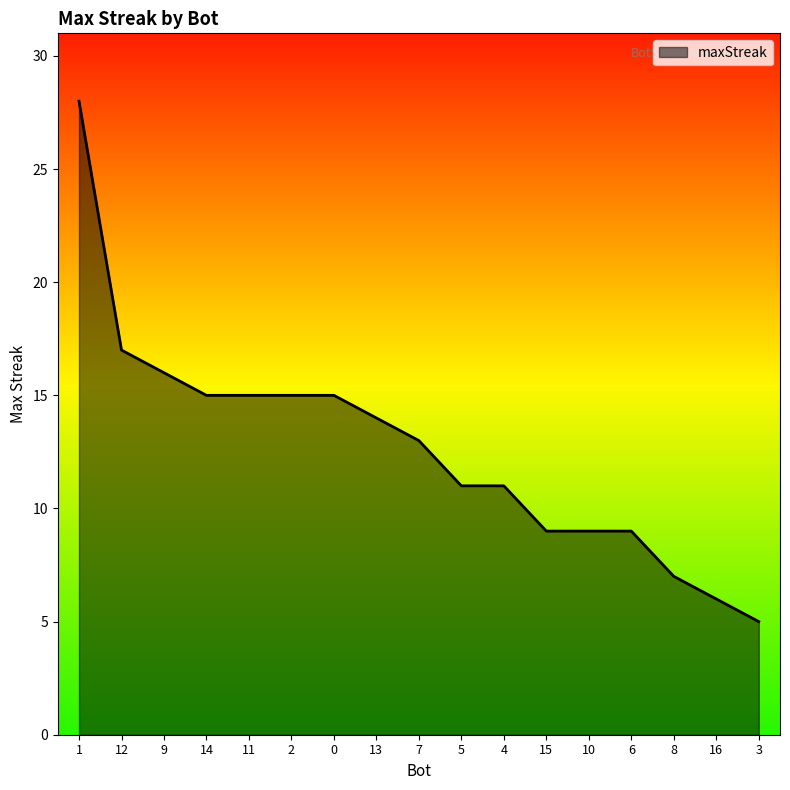

How many series are shown in this chart?

1